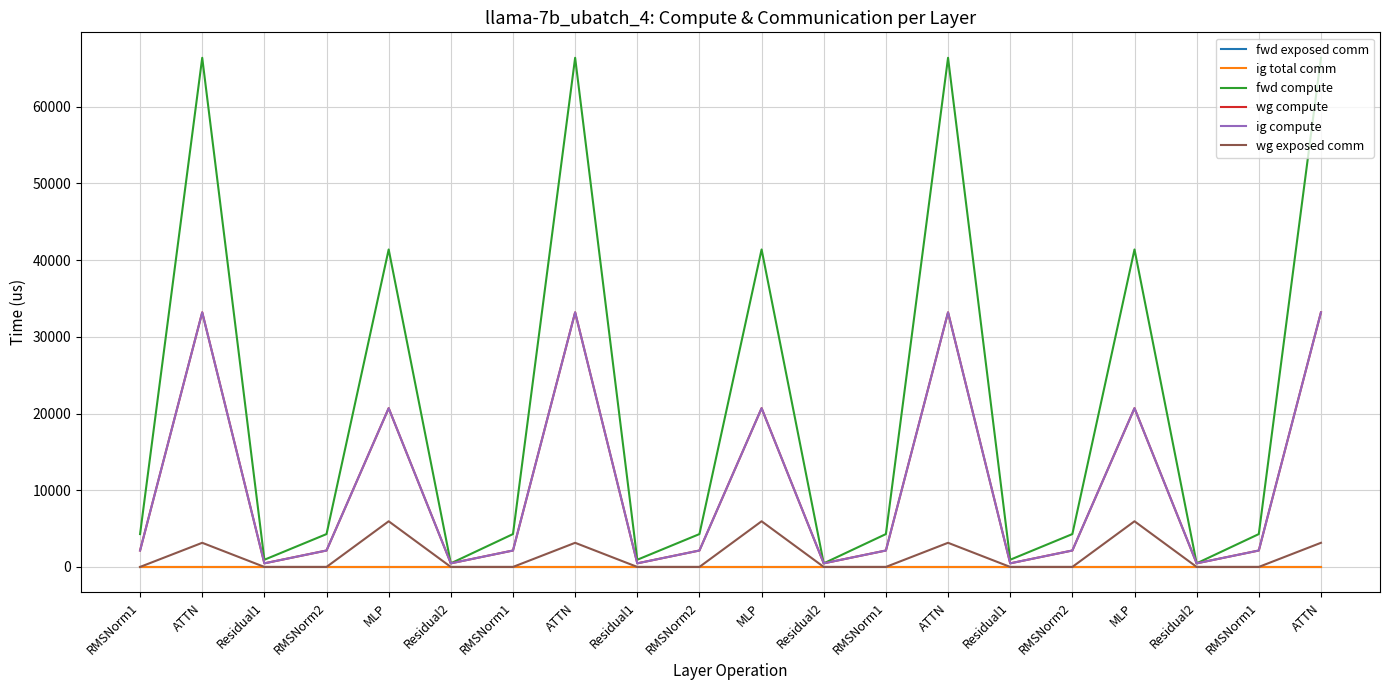

Rank the series by their maximum value, from highest to lowest.

fwd compute, wg compute, ig compute, wg exposed comm, fwd exposed comm, ig total comm